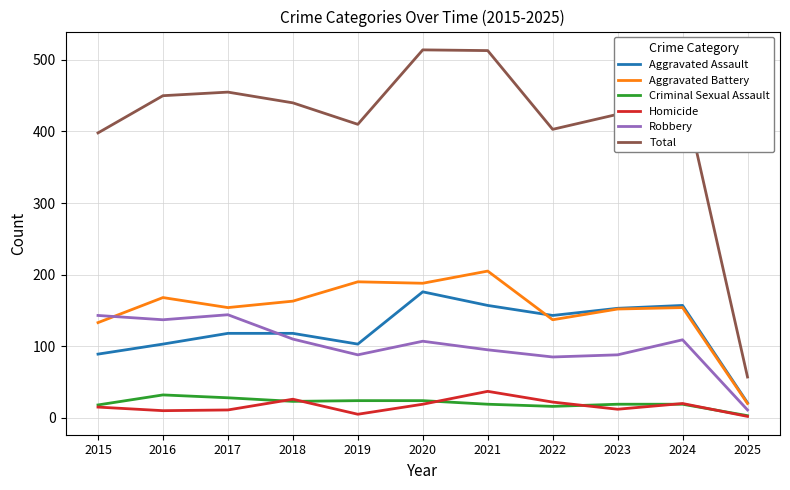

At how many categories does at least one series exceed 331?

10